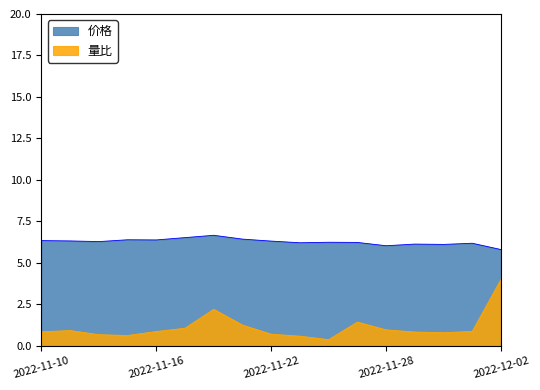

Reading right to left, transcribe all the data shown in this chart.

价格: 5.8	6.2	6.1	6.1	6.0	6.2	6.2	6.2	6.3	6.4	6.7	6.5	6.4	6.4	6.3	6.3	6.3
量比: 4.0	0.9	0.8	0.8	1.0	1.4	0.4	0.6	0.7	1.2	2.2	1.1	0.9	0.6	0.7	0.9	0.8